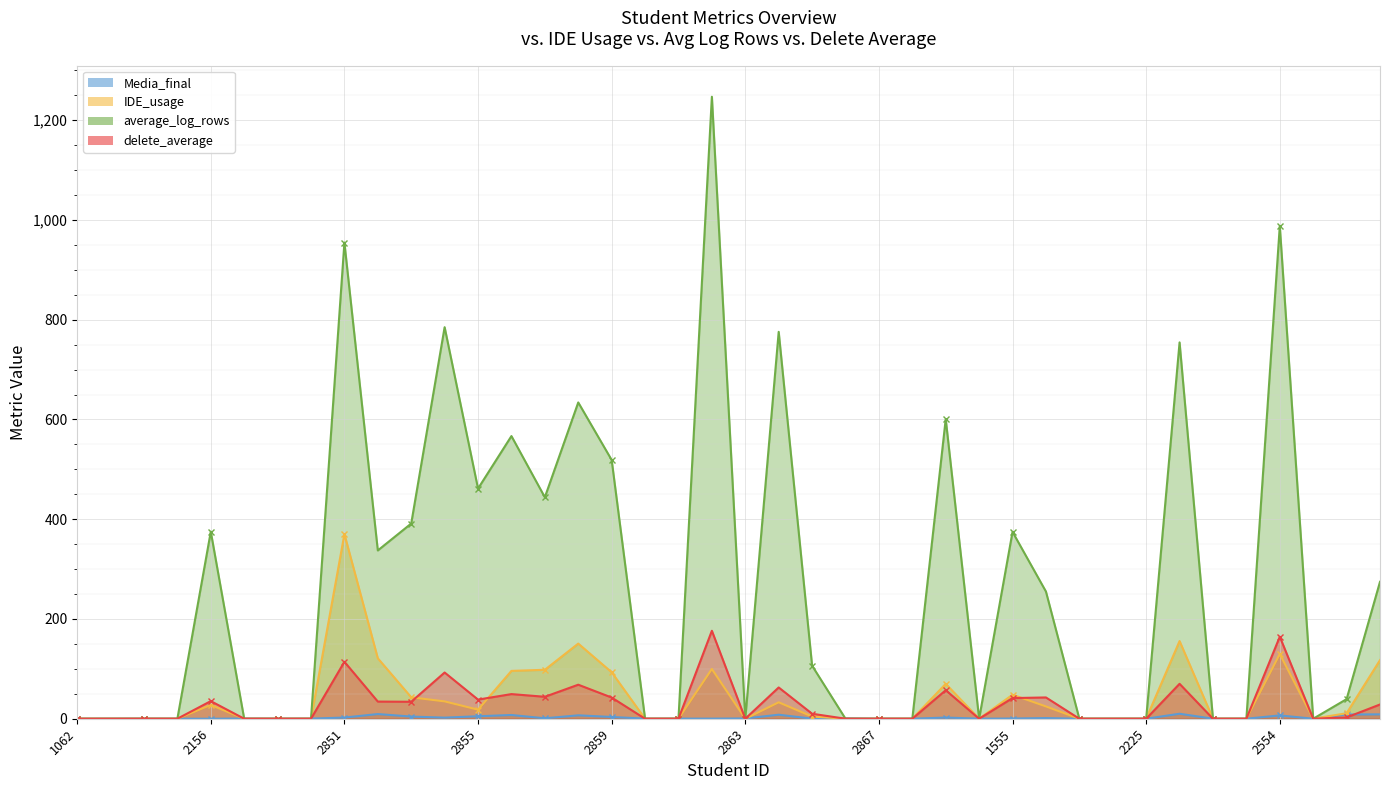

Between 1062 and 2862, which is larger?

2862